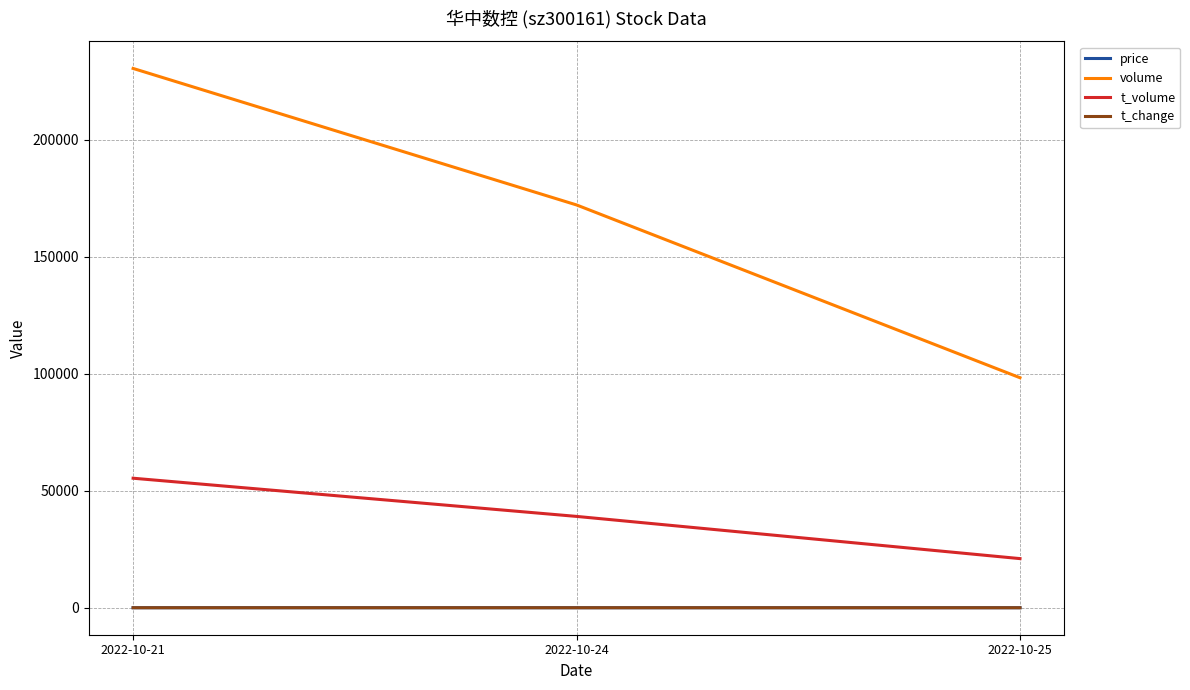

Which series has the widest spread of values?

volume